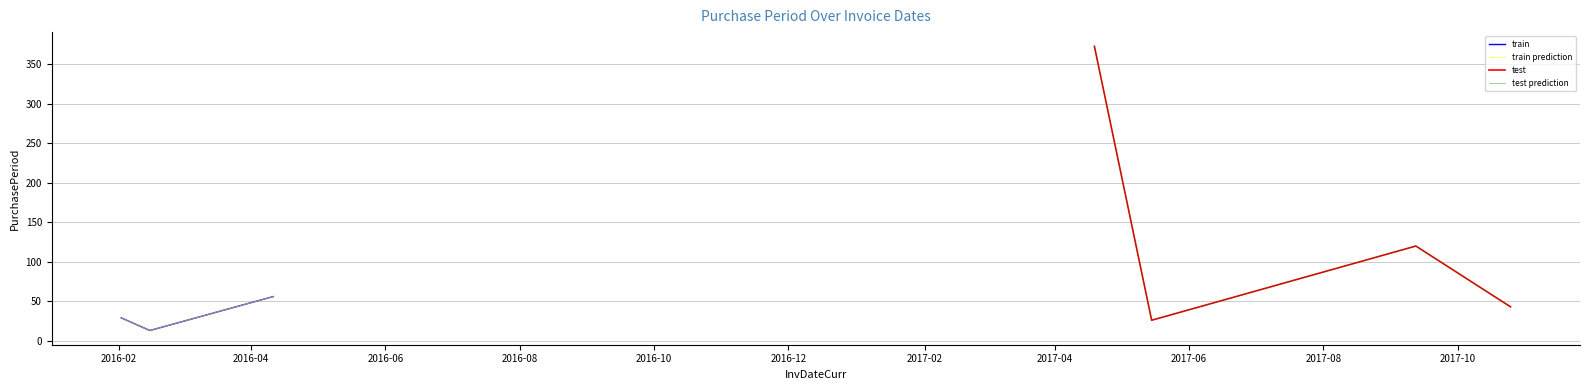

List the labels in order of value, largest first.

2017-04-19, 2017-09-12, 2016-04-11, 2017-10-25, 2016-02-02, 2017-05-15, 2016-02-15